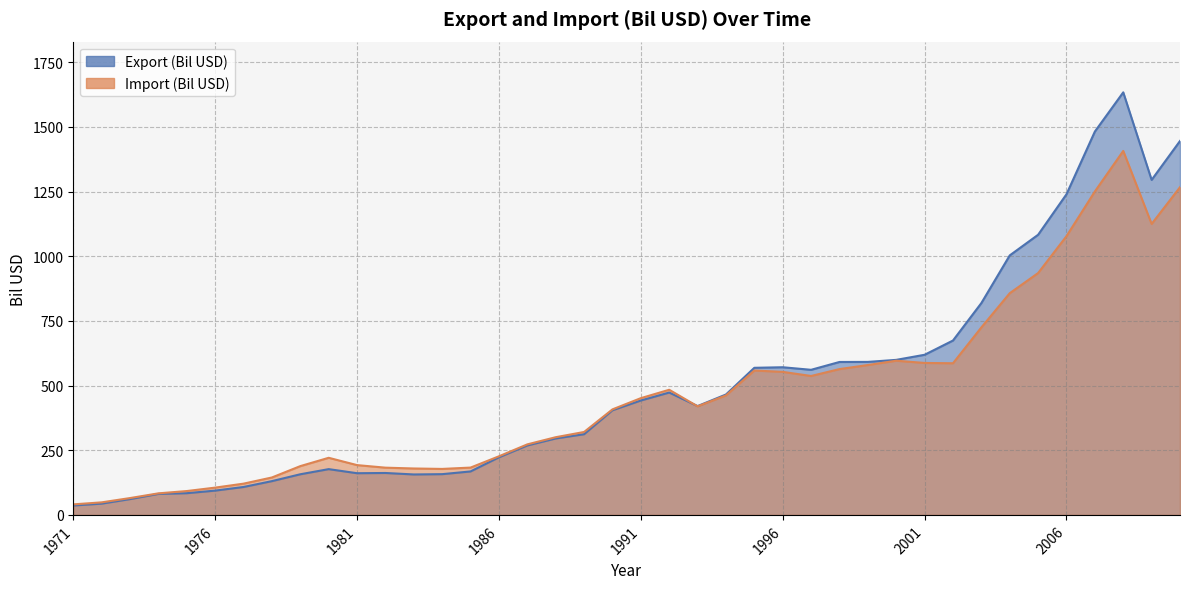

True or false: Import (Bil USD) and Export (Bil USD) cross at least once.

True